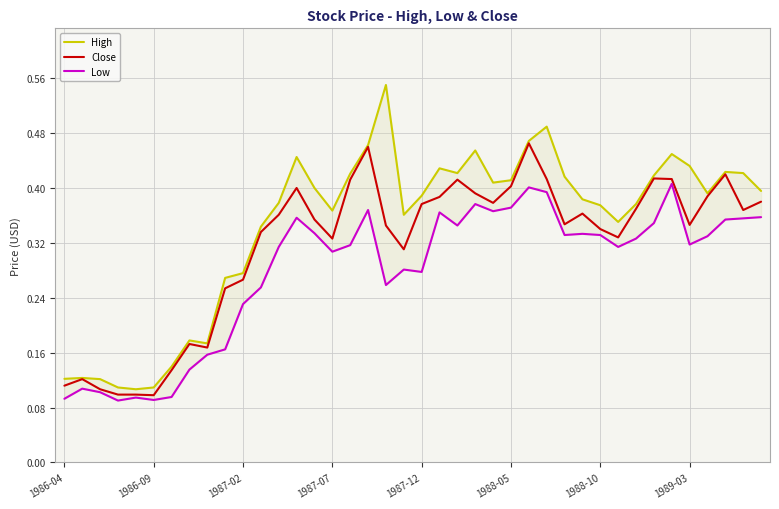

Reading left to right, list all the values displayed in this chart.

High: 0.1	0.1	0.1	0.1	0.1	0.1	0.1	0.2	0.2	0.3	0.3	0.3	0.4	0.4	0.4	0.4	0.4	0.5	0.6	0.4	0.4	0.4	0.4	0.5	0.4	0.4	0.5	0.5	0.4	0.4	0.4	0.4	0.4	0.4	0.4	0.4	0.4	0.4	0.4	0.4
Close: 0.1	0.1	0.1	0.1	0.1	0.1	0.1	0.2	0.2	0.3	0.3	0.3	0.4	0.4	0.4	0.3	0.4	0.5	0.3	0.3	0.4	0.4	0.4	0.4	0.4	0.4	0.5	0.4	0.3	0.4	0.3	0.3	0.4	0.4	0.4	0.3	0.4	0.4	0.4	0.4
Low: 0.1	0.1	0.1	0.1	0.1	0.1	0.1	0.1	0.2	0.2	0.2	0.3	0.3	0.4	0.3	0.3	0.3	0.4	0.3	0.3	0.3	0.4	0.3	0.4	0.4	0.4	0.4	0.4	0.3	0.3	0.3	0.3	0.3	0.3	0.4	0.3	0.3	0.4	0.4	0.4